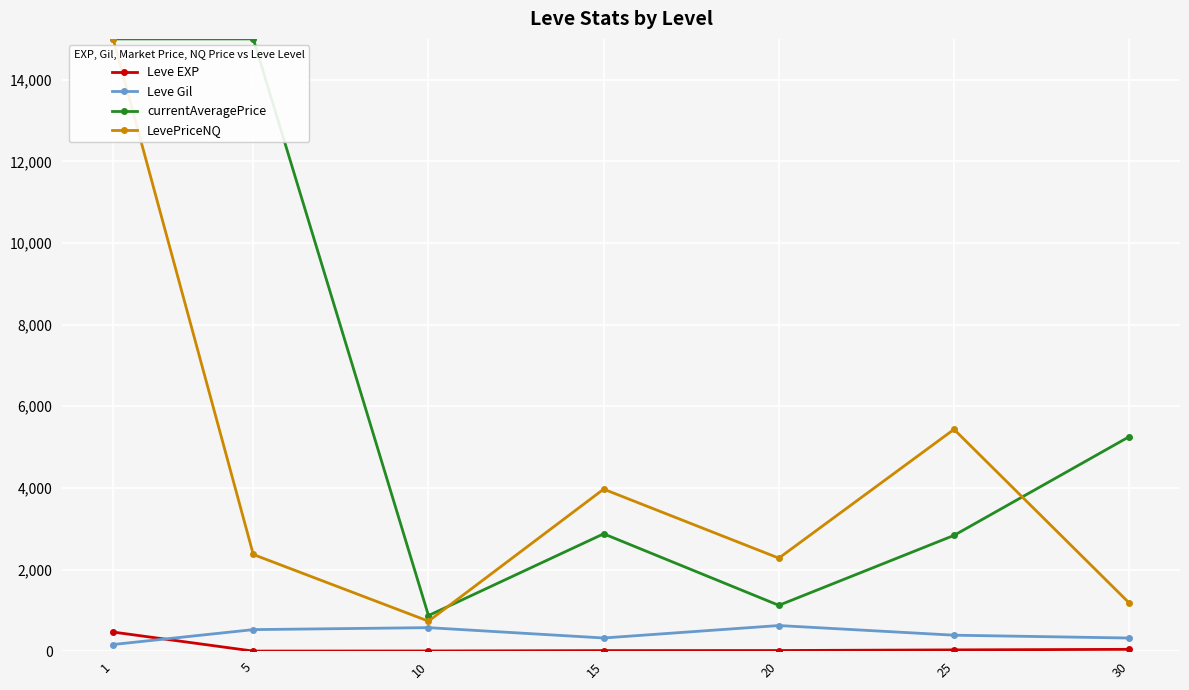

At which category does Leve Gil reach its first local valley?

15